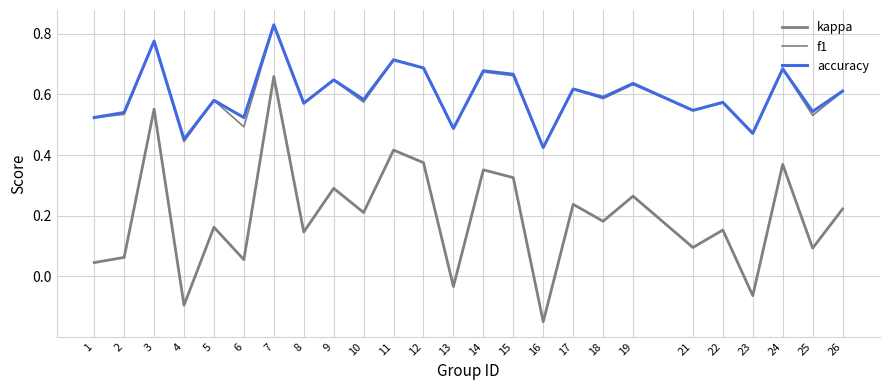

Does the chart display data point markers on the line(s)?

No